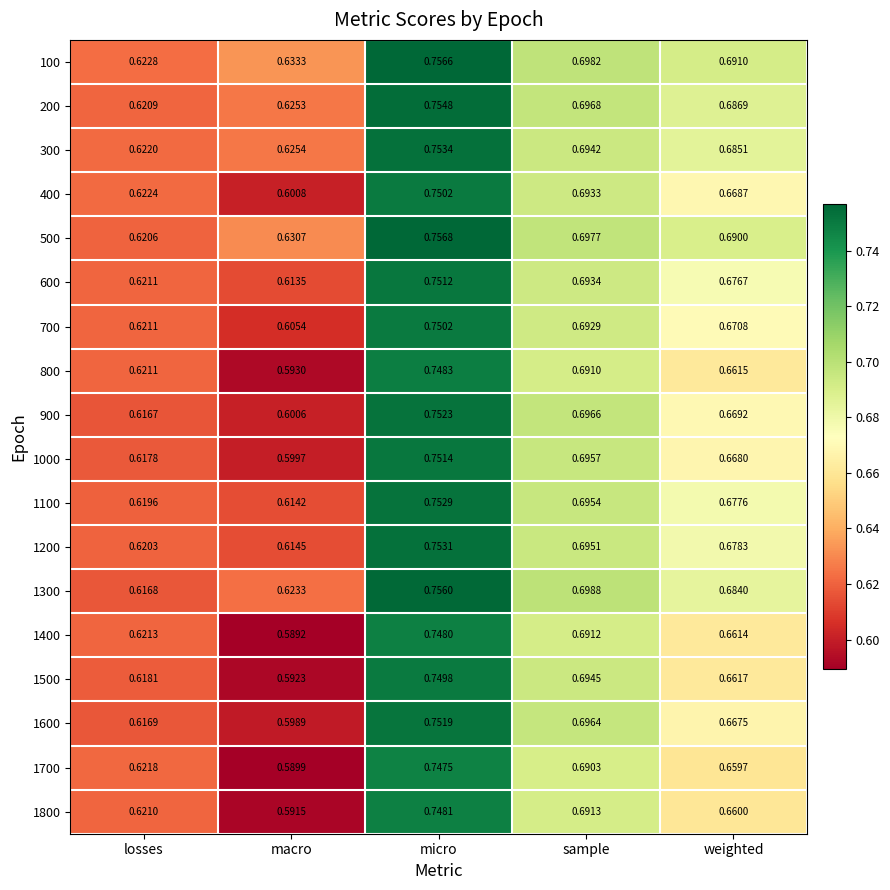

Where is 1700 nearest to the value 0?

macro